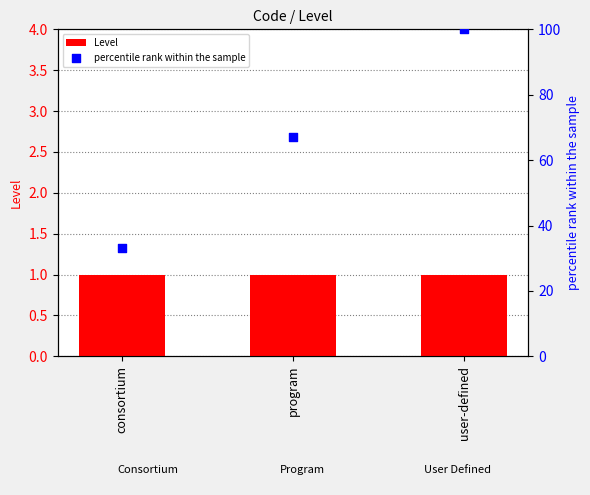

Which series has the widest spread of Y values?

percentile rank within the sample